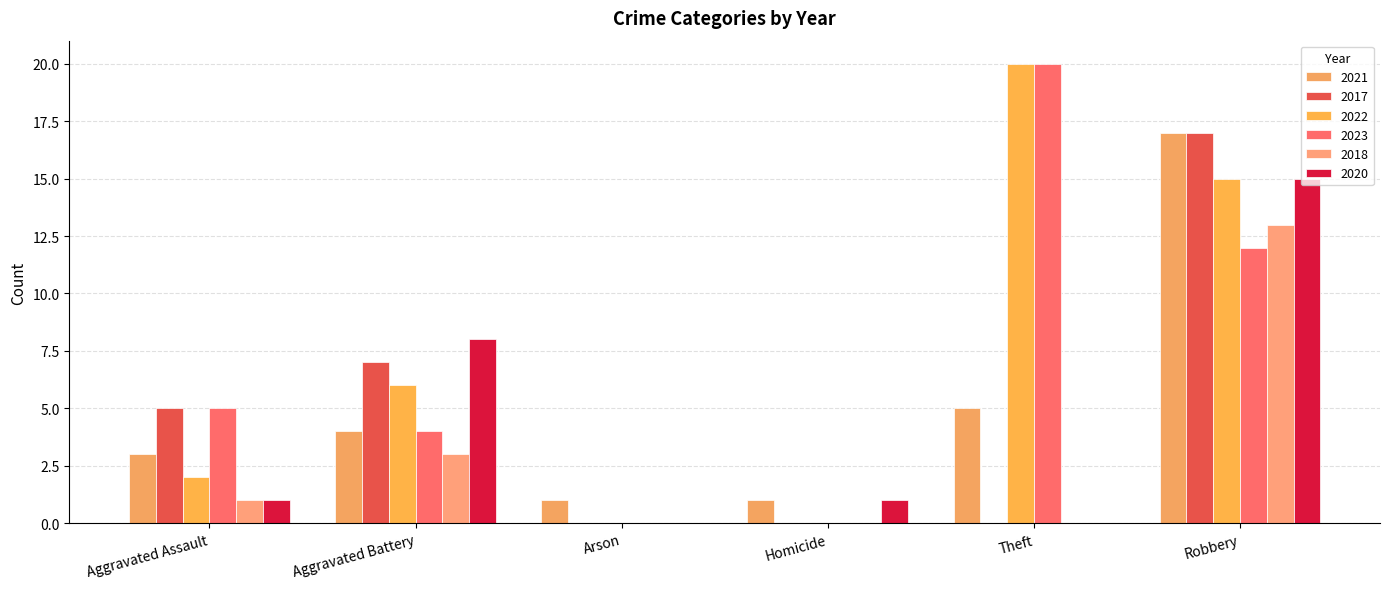

How many series are shown in this chart?

6